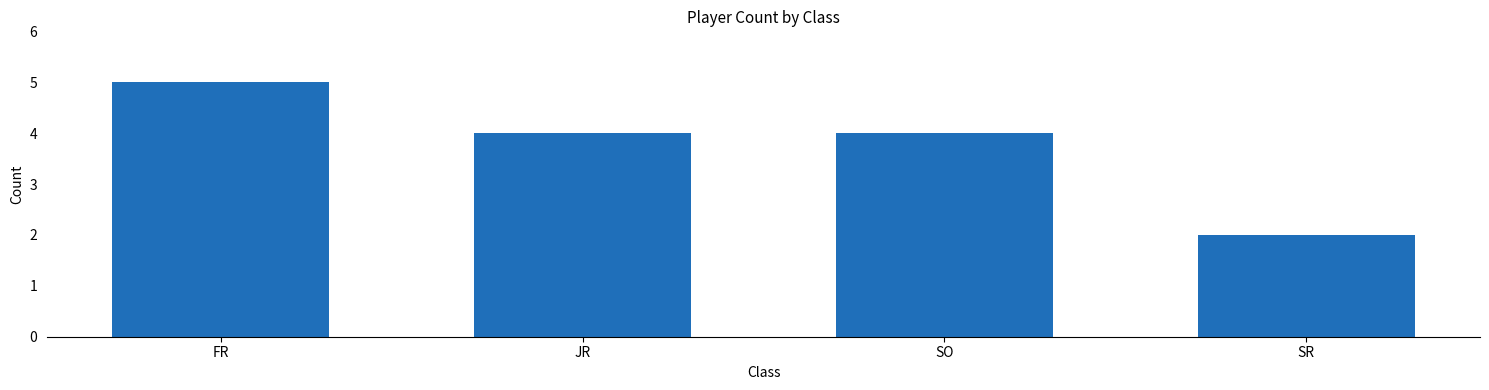

The value at JR is 4. True or false?

True